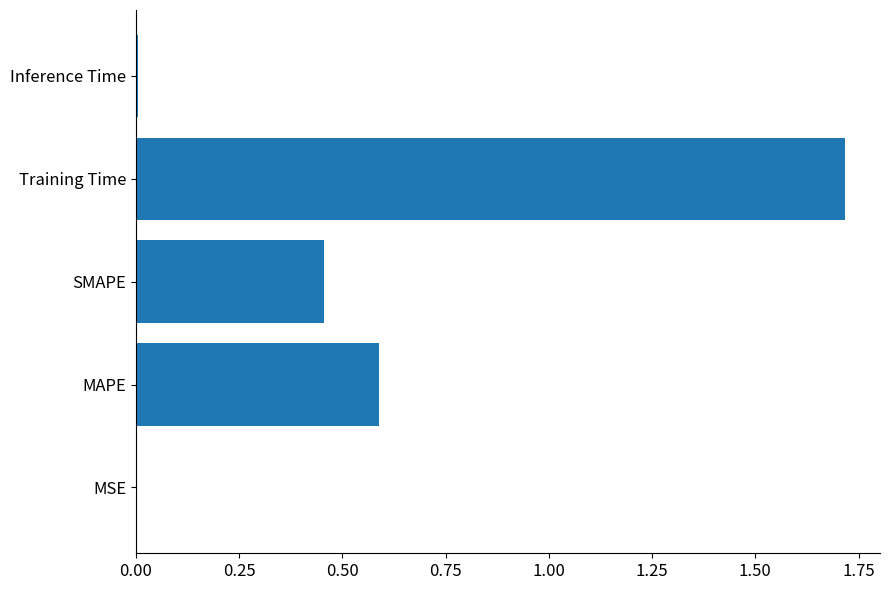

True or false: the data shows 0.0 at Inference Time.

True